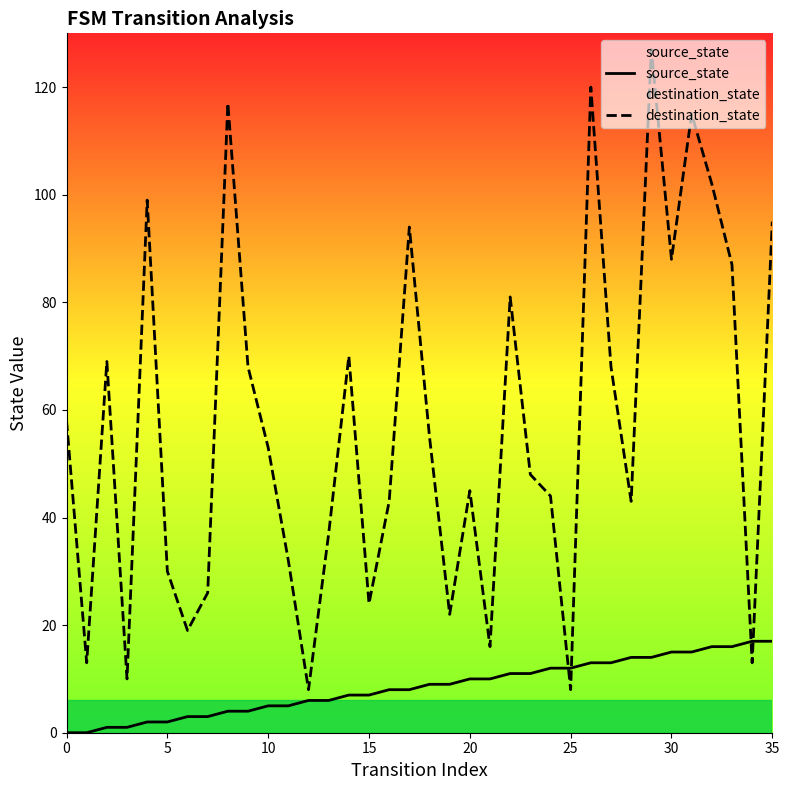

Which series has the largest total across all categories?

destination_state